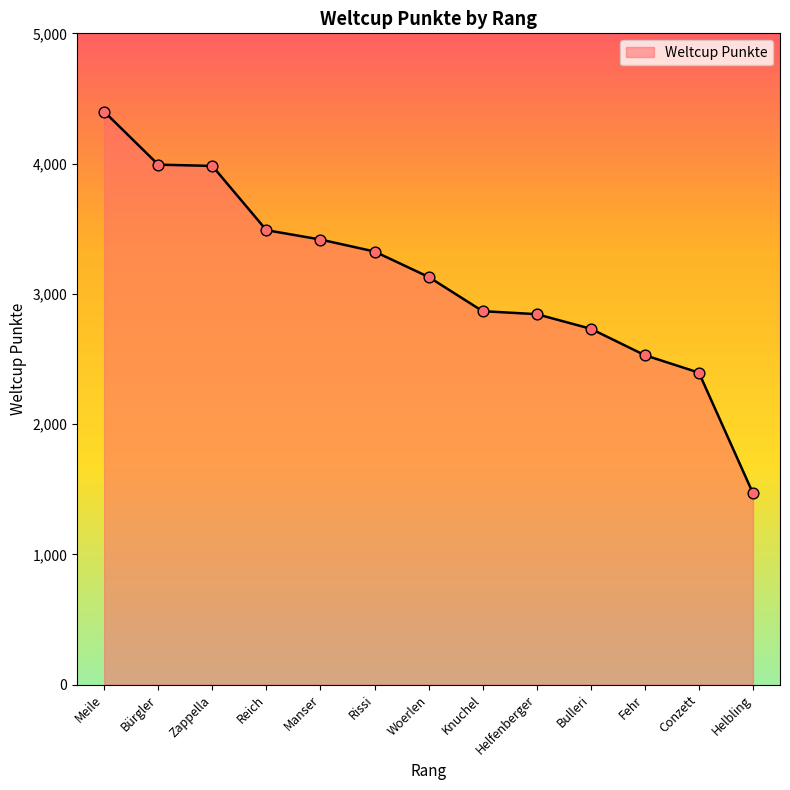

What is the change in value from Woerlen to Helbling?

-1661